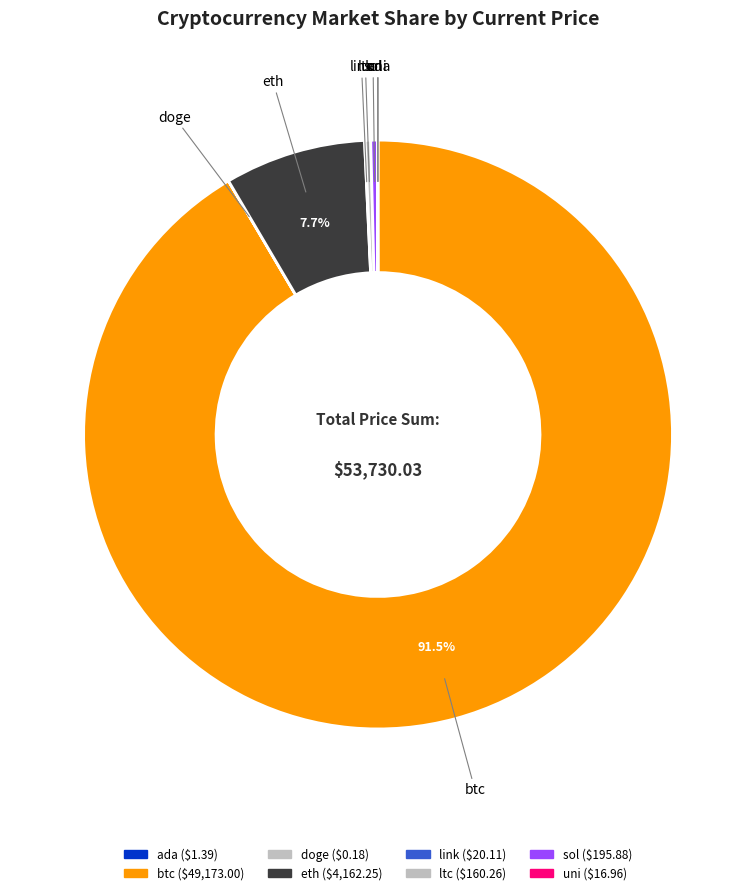

Is there any slice that represents more than half of the pie?

Yes